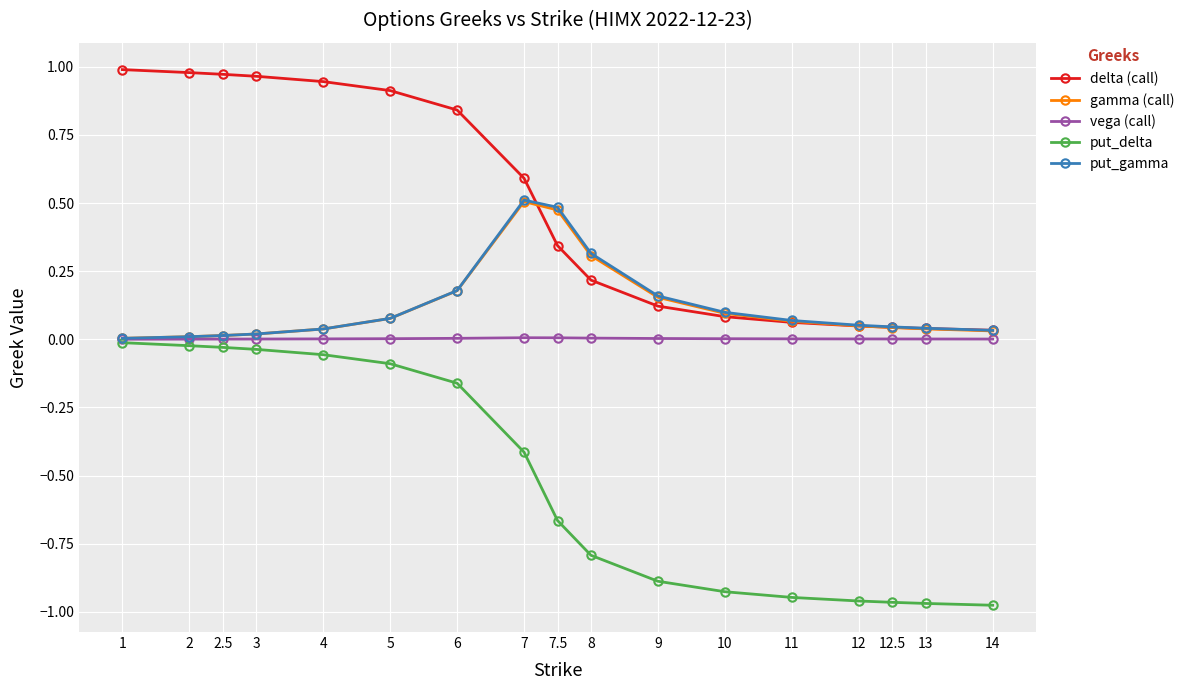

At how many categories does at least one series exceed 0?

17